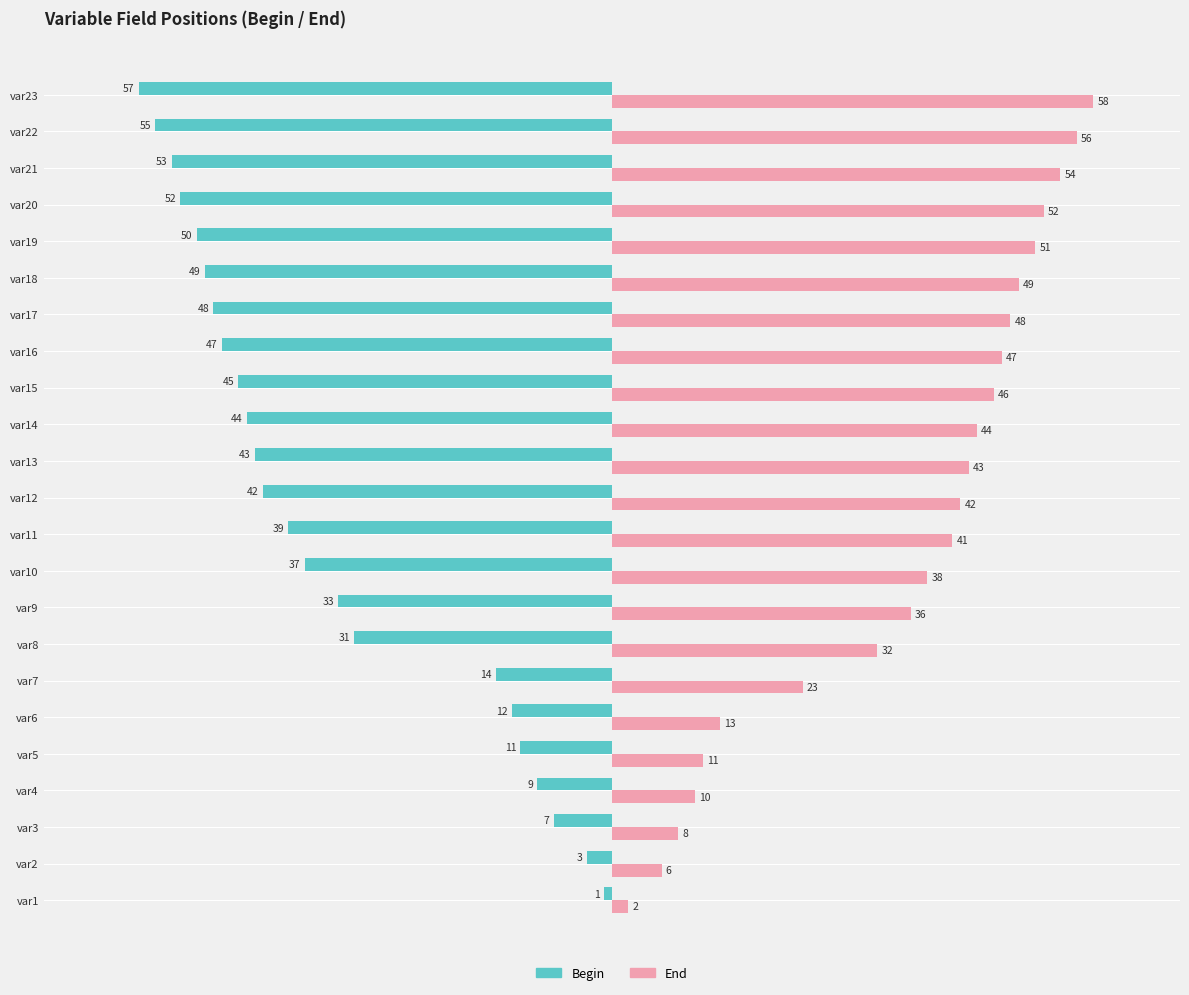

At how many categories does at least one series exceed 1?

23